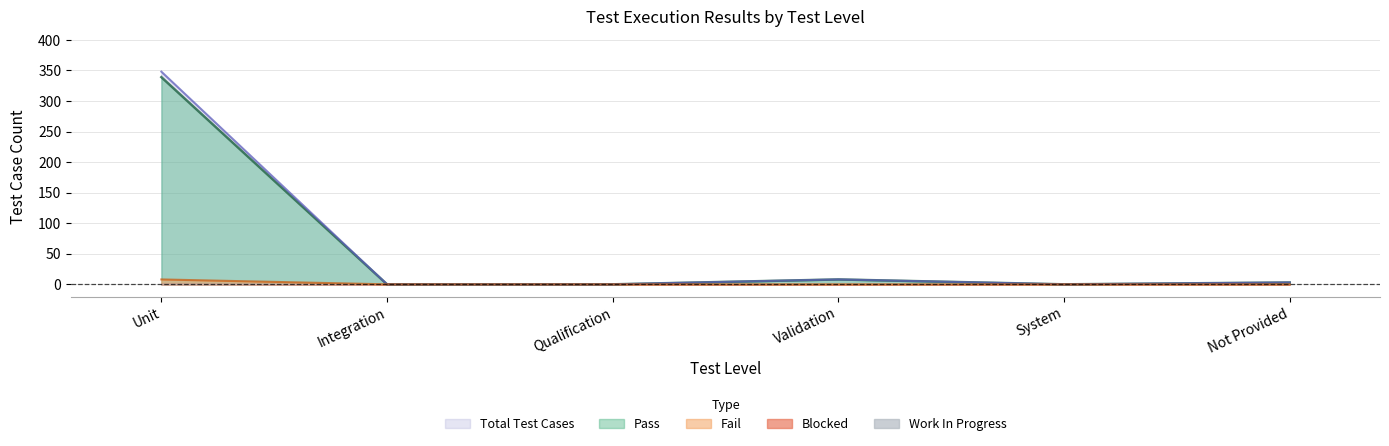

What is the maximum value shown in the chart?

348